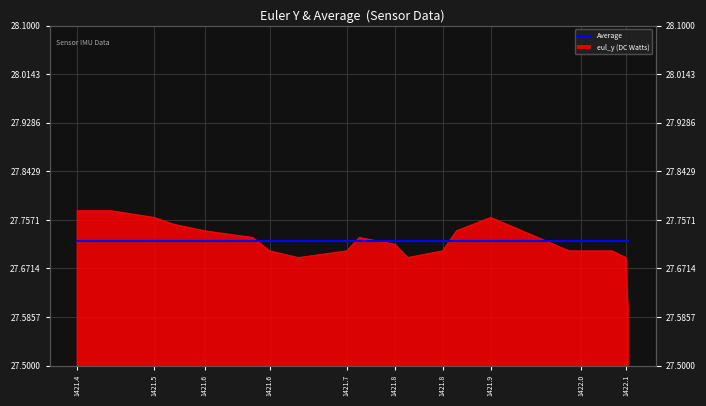

Does the chart display data point markers on the line(s)?

No